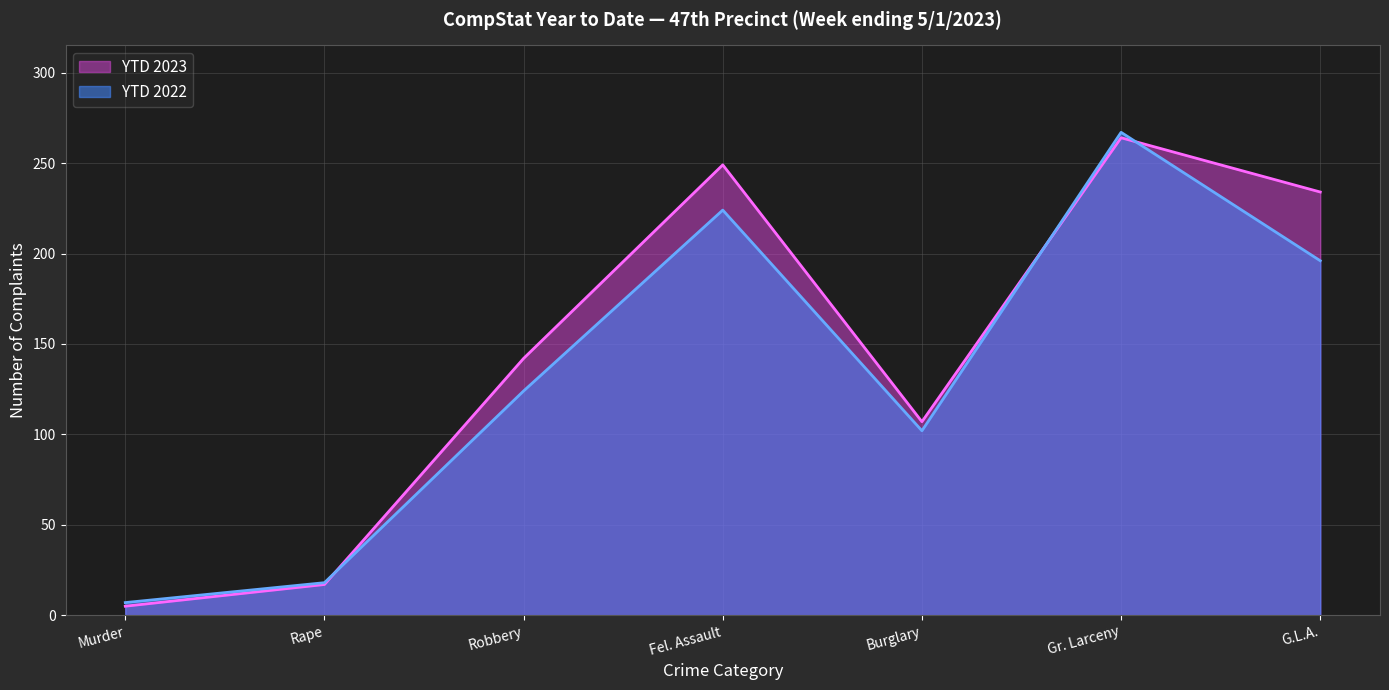

The YTD 2023 series shows 370 at G.L.A.. True or false?

False